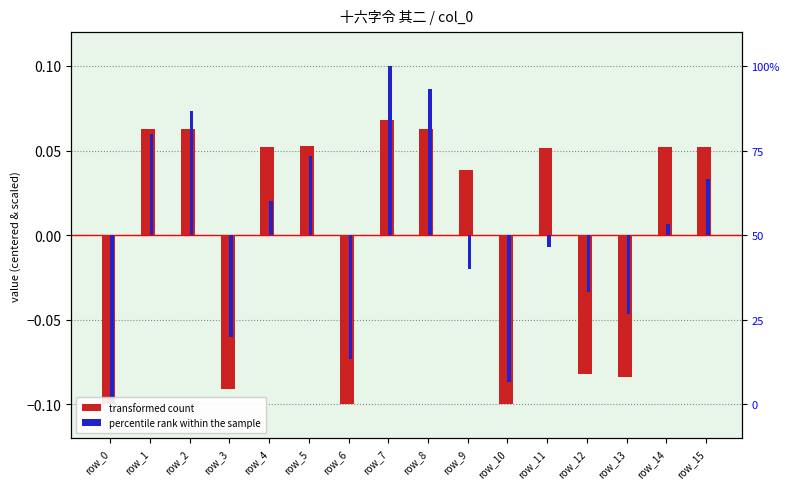

Read the transformed count value at row_14.

0.1